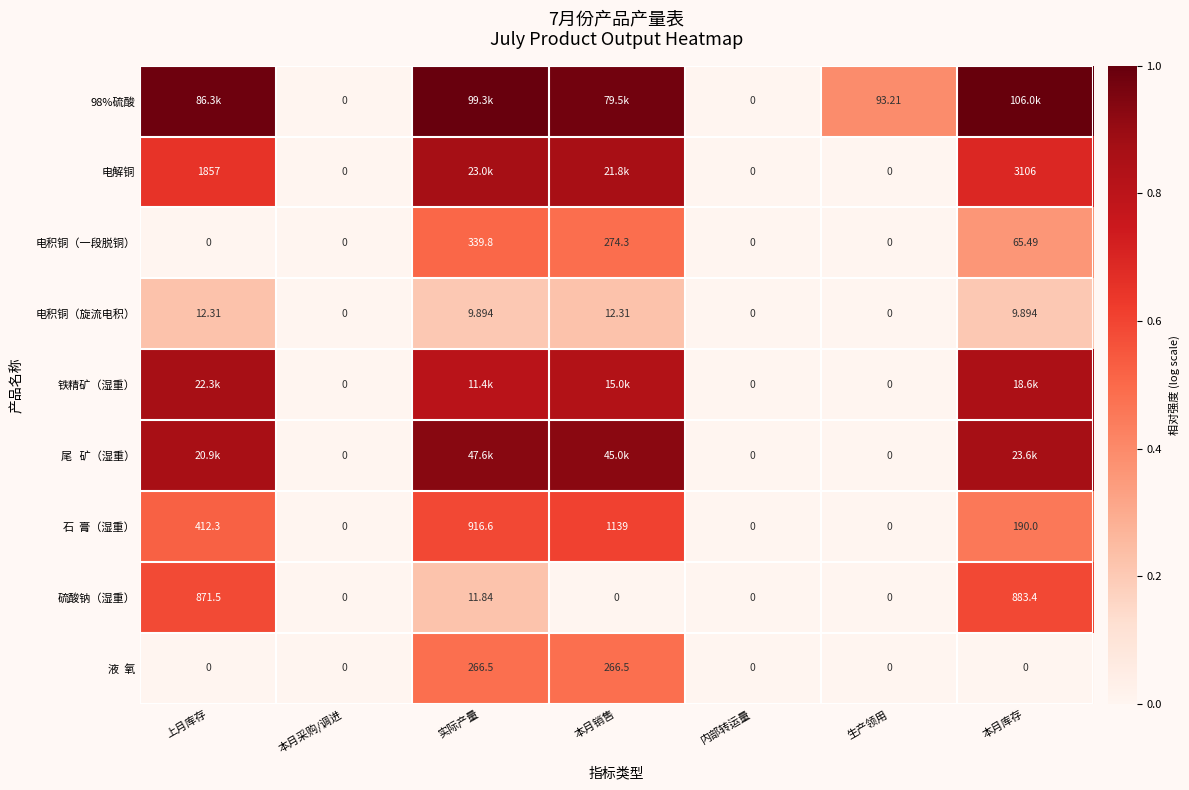

Is it true that 电积铜（一段脱铜） equals 0.0 at 本月采购/调进?

True